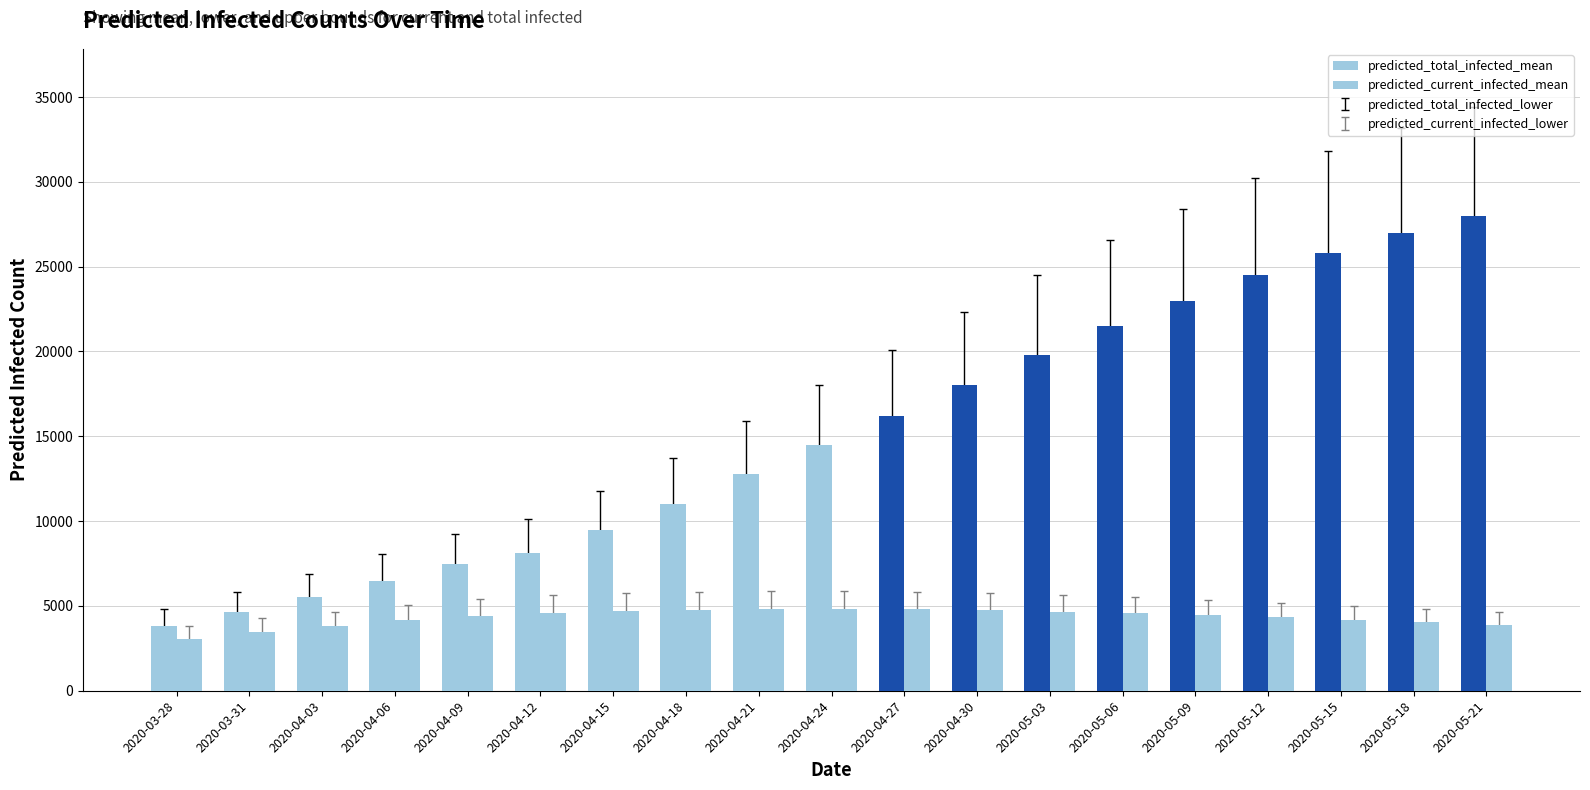

What is the label of the 1st bar from the right?

2020-05-21